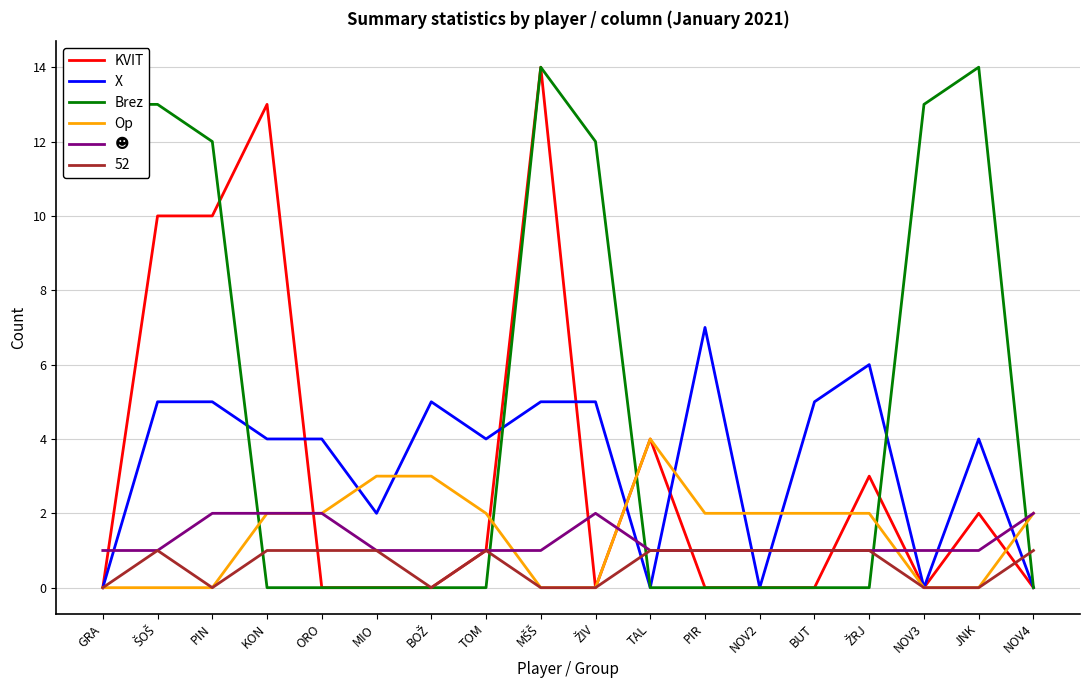

Is it true that Brez equals 5 at TOM?

False